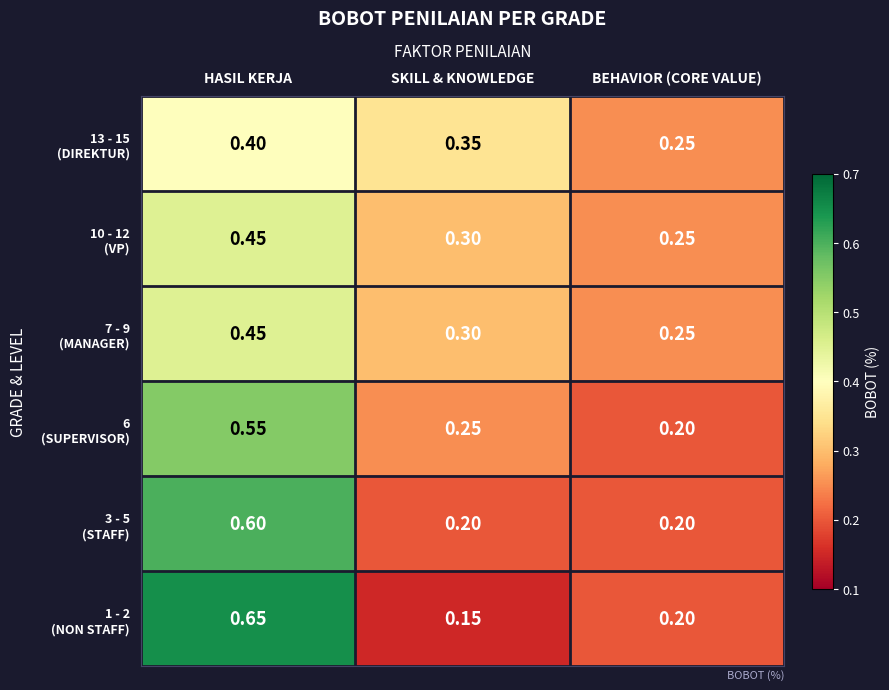

At which category is the sum across all series the highest?

HASIL KERJA